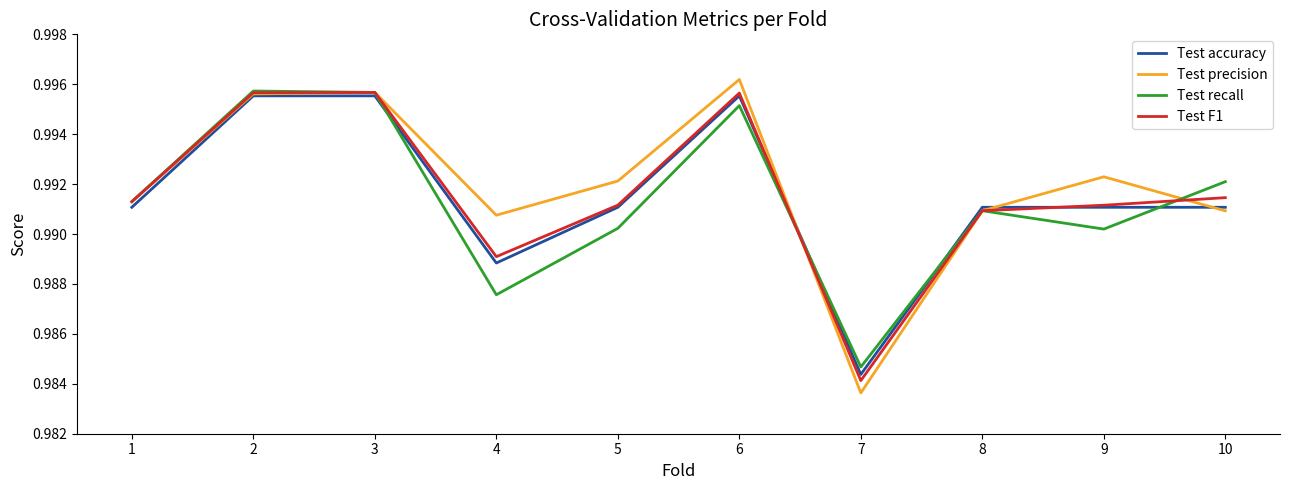

The Test precision series shows 0.4 at 8. True or false?

False